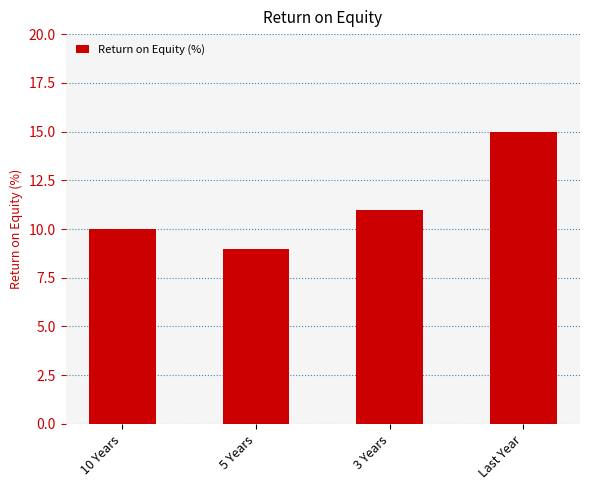

How many data points does each series have?

4